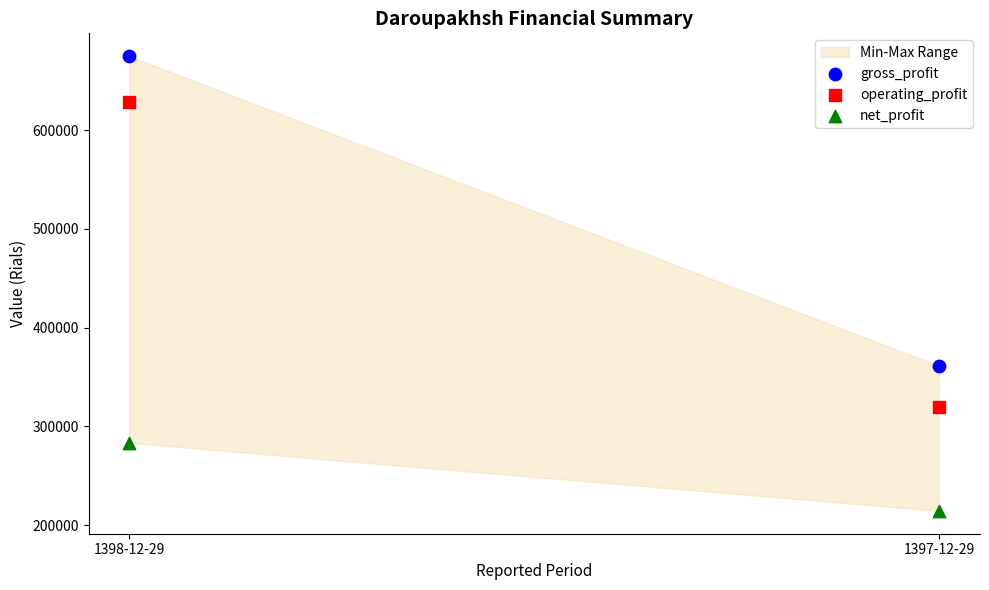

Across all series, what Y value is closest to 444625?

361243